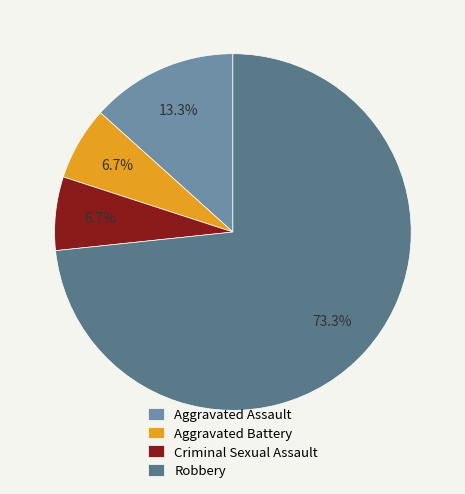

Which slice is the largest?

Robbery